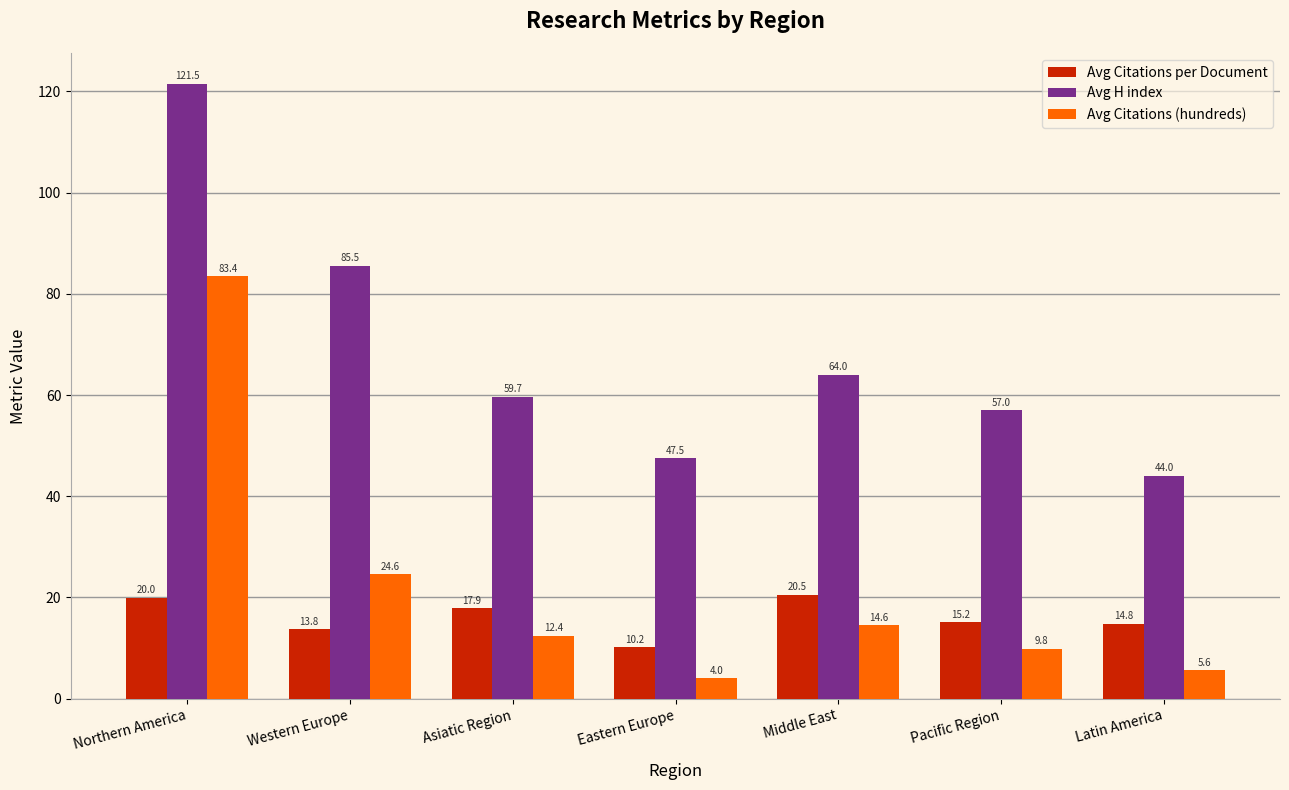

At which category is the sum across all series the highest?

Northern America